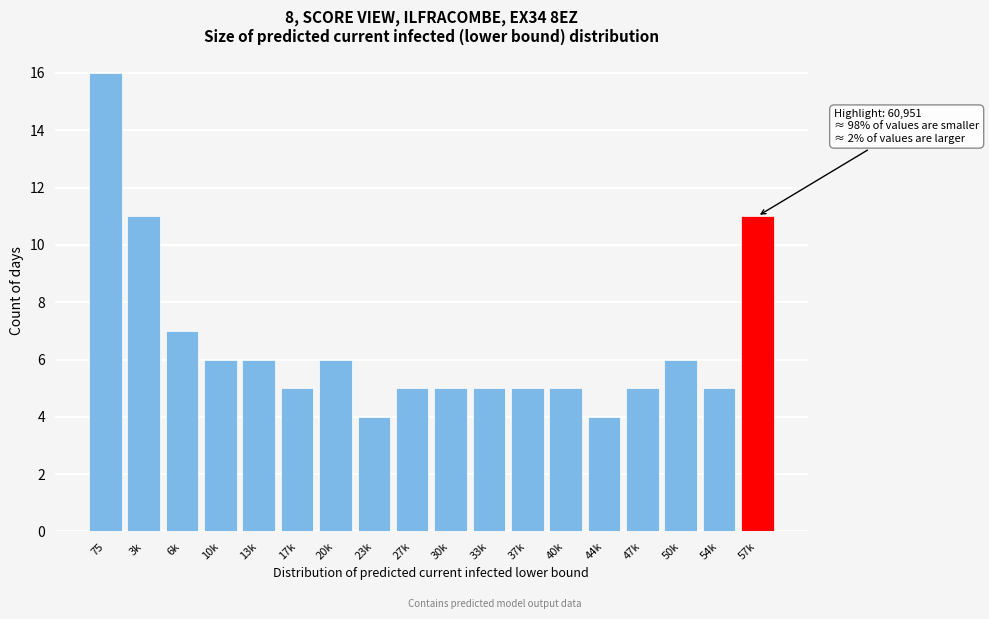

Reading right to left, extract all data points from this chart.

57k=11	54k=5	50k=6	47k=5	44k=4	40k=5	37k=5	33k=5	30k=5	27k=5	23k=4	20k=6	17k=5	13k=6	10k=6	6k=7	3k=11	75=16